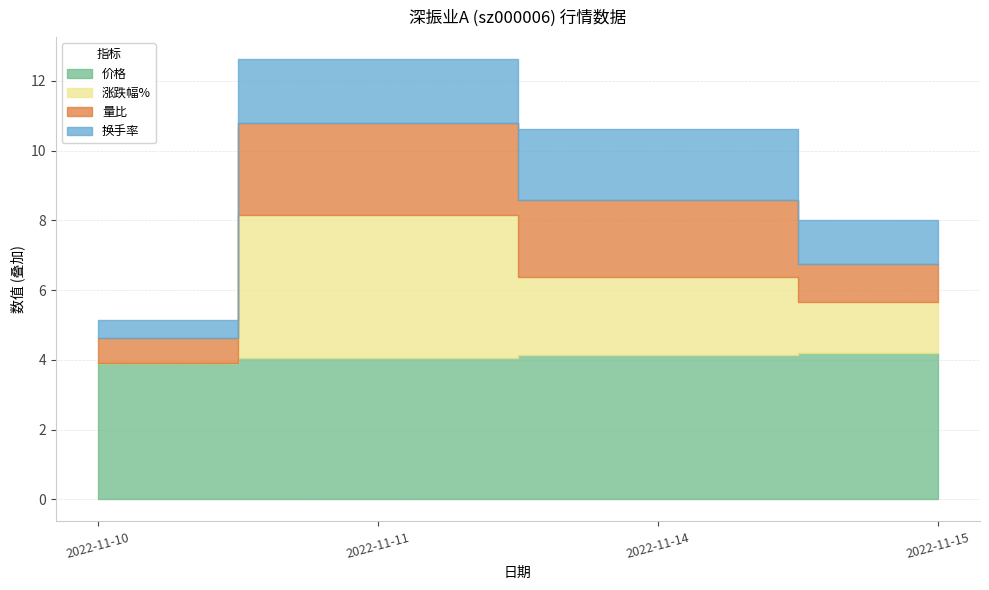

How many categories are shown in the chart?

4